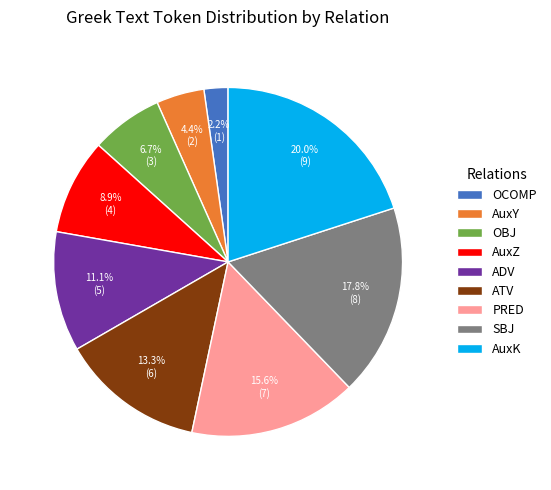

The ATV slice represents 13% of the pie. True or false?

True